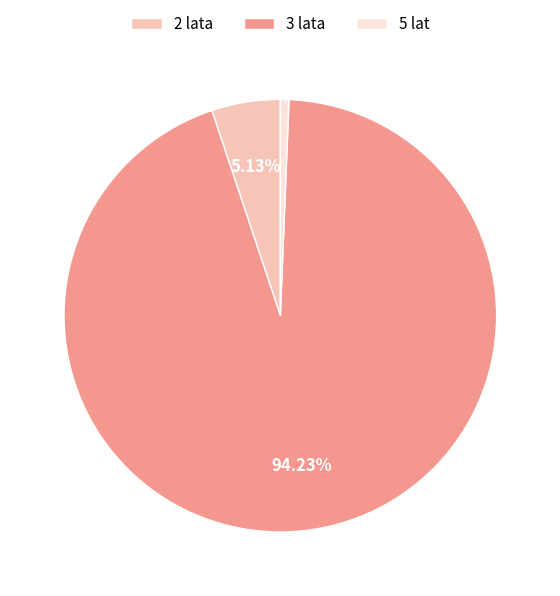

To the nearest percent, what portion does 3 lata represent?

94%